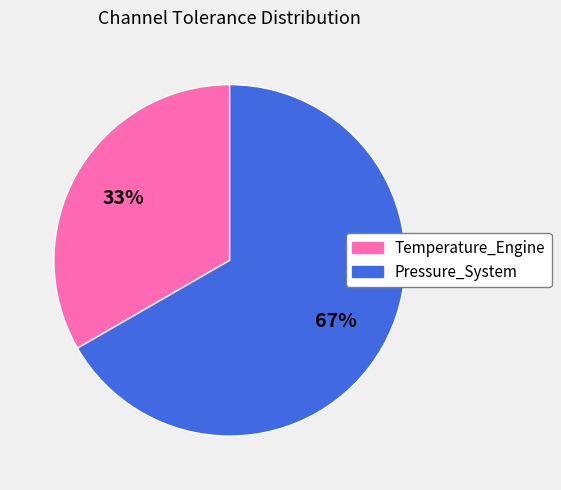

Rank the categories by value from highest to lowest.

Pressure_System, Temperature_Engine